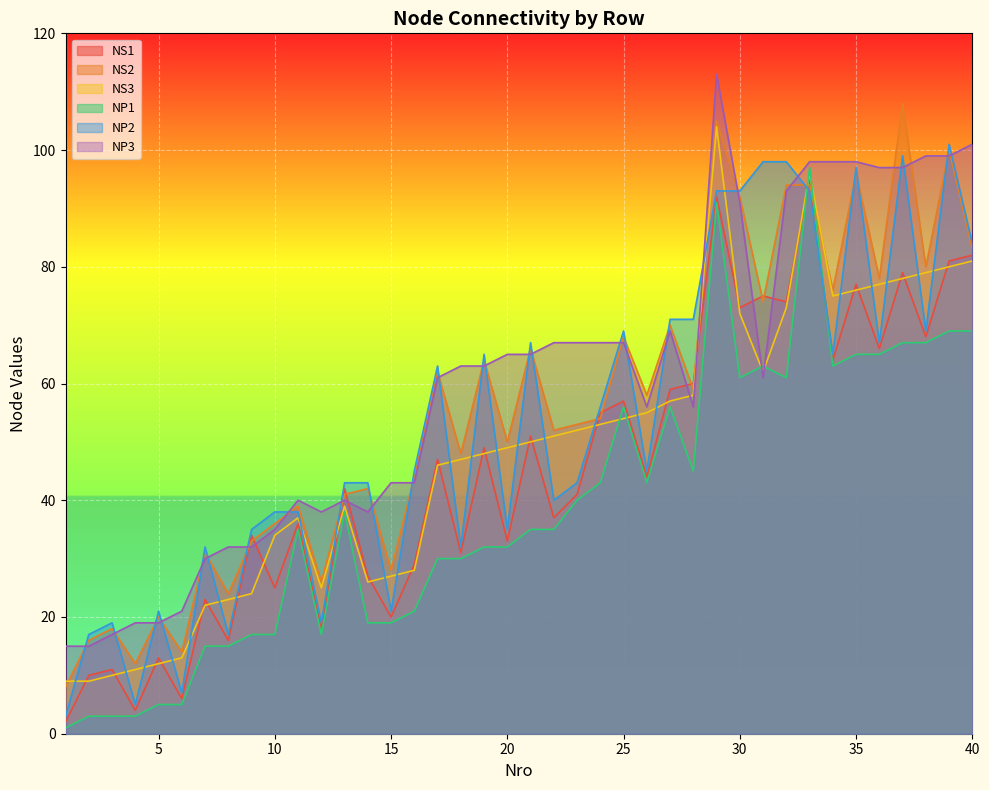

Reading left to right, extract all data points from this chart.

NS1: 1=2	2=10	3=11	4=4	5=13	6=6	7=23	8=16	9=34	10=25	11=36	12=18	13=42	14=27	15=20	16=29	17=47	18=31	19=49	20=33	21=51	22=37	23=41	24=55	25=57	26=44	27=59	28=60	29=92	30=73	31=75	32=74	33=95	34=64	35=77	36=66	37=79	38=68	39=81	40=82
NS2: 1=8	2=16	3=18	4=12	5=20	6=14	7=31	8=24	9=33	10=36	11=39	12=26	13=41	14=42	15=28	16=44	17=62	18=48	19=64	20=50	21=66	22=52	23=53	24=54	25=68	26=58	27=70	28=59	29=105	30=92	31=74	32=94	33=94	34=76	35=96	36=78	37=108	38=80	39=100	40=83
NS3: 1=9	2=9	3=10	4=11	5=12	6=13	7=22	8=23	9=24	10=34	11=37	12=25	13=39	14=26	15=27	16=28	17=46	18=47	19=48	20=49	21=50	22=51	23=52	24=53	25=54	26=55	27=57	28=58	29=104	30=72	31=62	32=73	33=96	34=75	35=76	36=77	37=78	38=79	39=80	40=81
NP1: 1=1	2=3	3=3	4=3	5=5	6=5	7=15	8=15	9=17	10=17	11=35	12=17	13=38	14=19	15=19	16=21	17=30	18=30	19=32	20=32	21=35	22=35	23=40	24=43	25=56	26=43	27=56	28=45	29=91	30=61	31=63	32=61	33=97	34=63	35=65	36=65	37=67	38=67	39=69	40=69
NP2: 1=3	2=17	3=19	4=5	5=21	6=7	7=32	8=17	9=35	10=38	11=38	12=19	13=43	14=43	15=21	16=45	17=63	18=32	19=65	20=35	21=67	22=40	23=43	24=56	25=69	26=45	27=71	28=71	29=93	30=93	31=98	32=98	33=93	34=65	35=97	36=67	37=99	38=69	39=101	40=84
NP3: 1=15	2=15	3=17	4=19	5=19	6=21	7=30	8=32	9=32	10=35	11=40	12=38	13=40	14=38	15=43	16=43	17=61	18=63	19=63	20=65	21=65	22=67	23=67	24=67	25=67	26=56	27=69	28=56	29=113	30=91	31=61	32=93	33=98	34=98	35=98	36=97	37=97	38=99	39=99	40=101